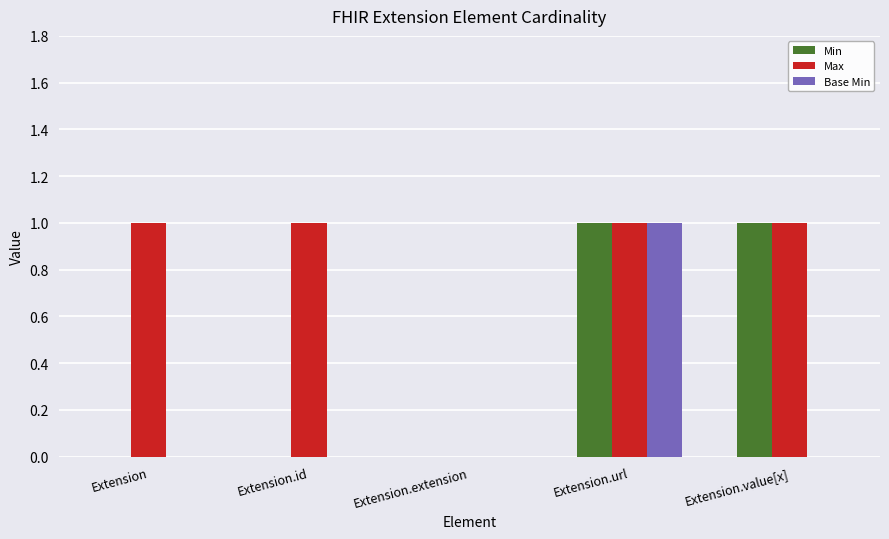

What is the total value across all series at Extension.id?

1